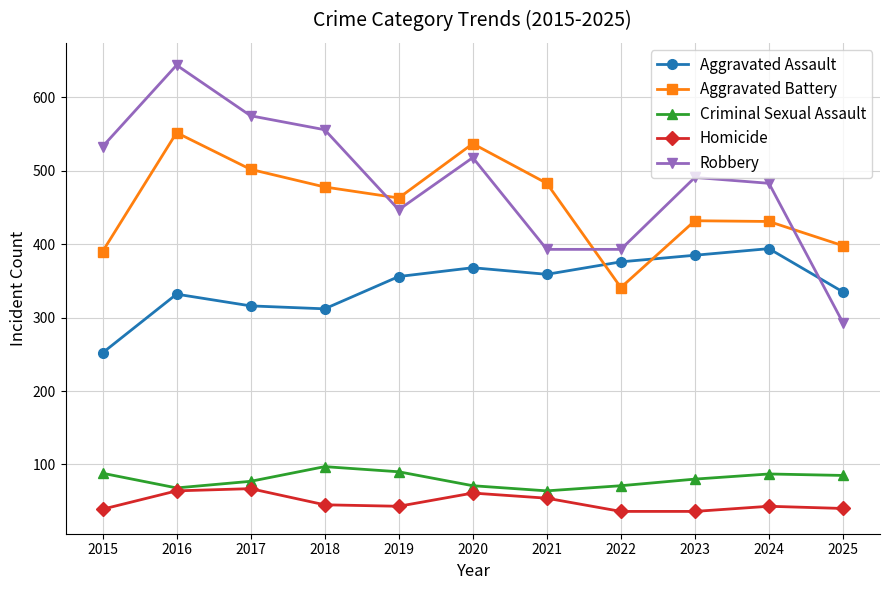

Which series changed the most between 2019 and 2022?

Aggravated Battery